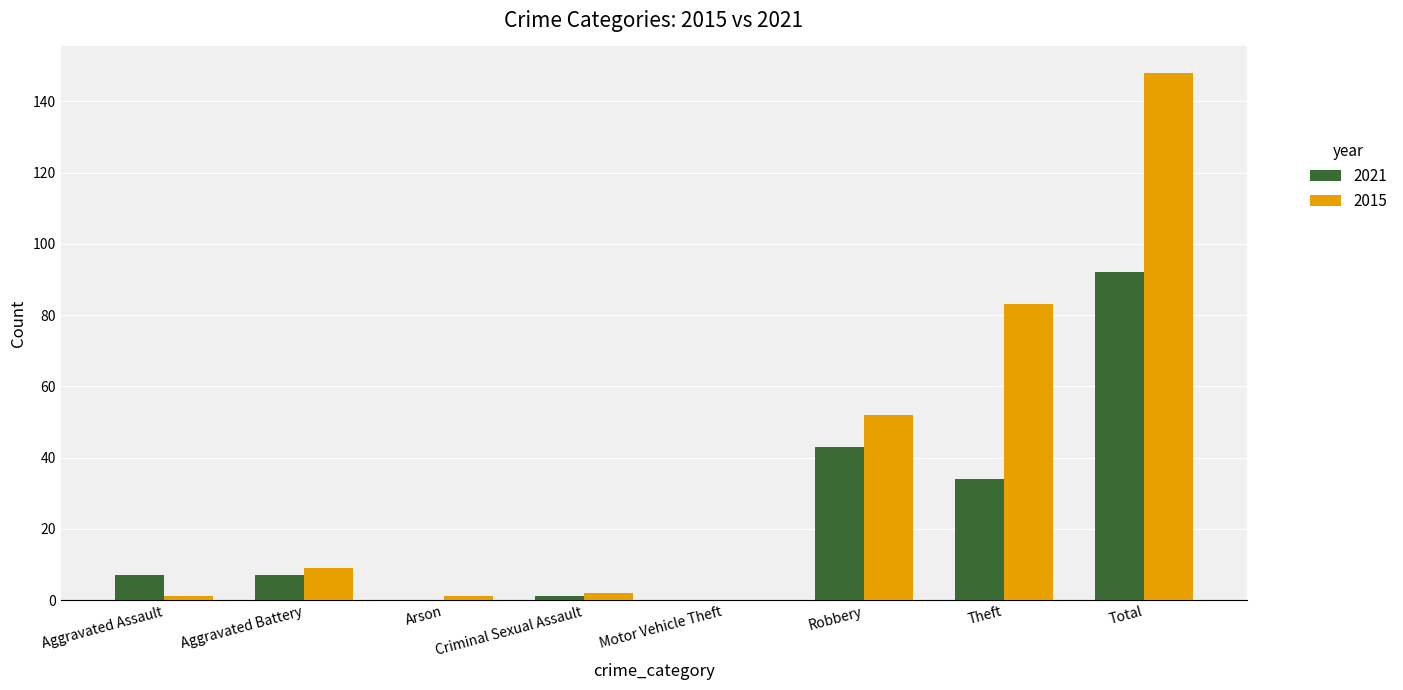

What are all the series names shown in the legend?

2021, 2015